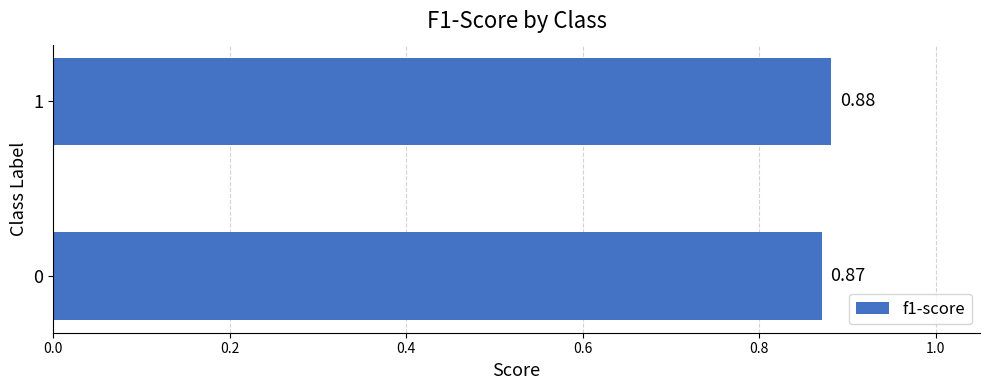

Rank the categories by value from lowest to highest.

0, 1